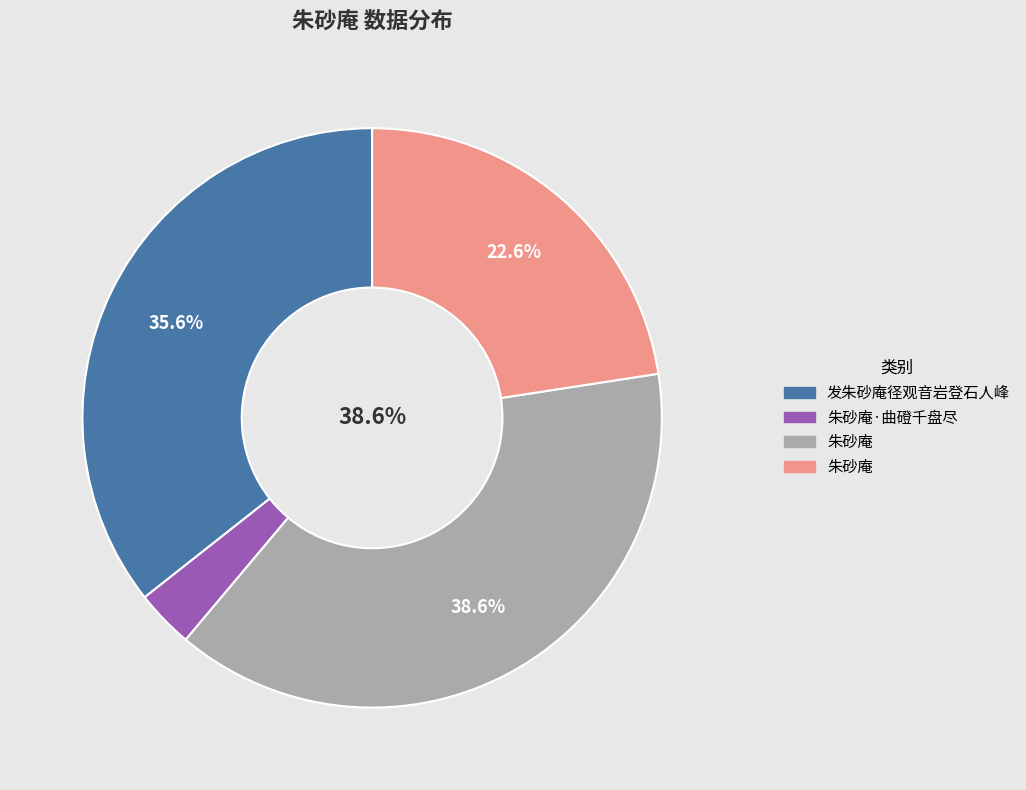

Is there a majority slice in this chart?

No